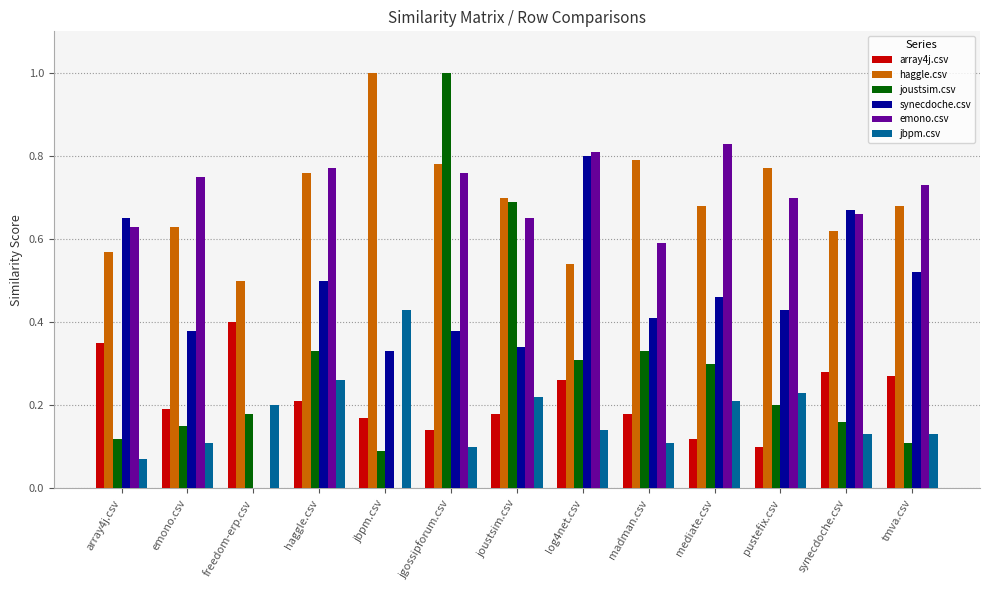

How many series are shown in this chart?

6